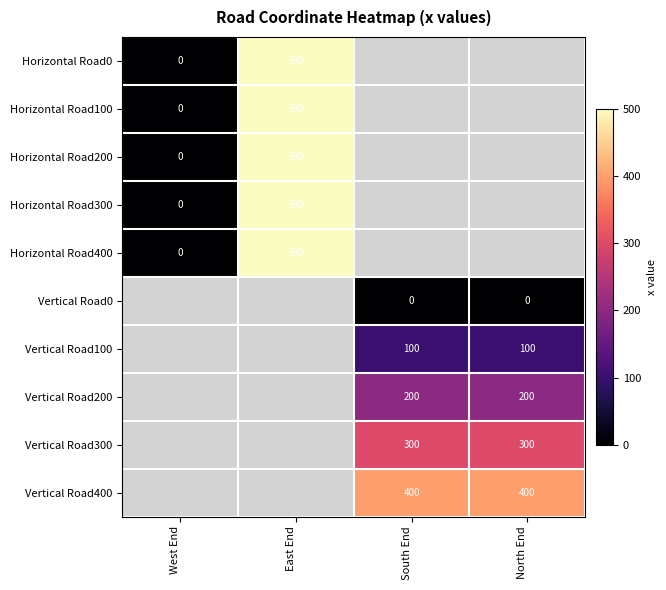

The value of Vertical Road300 at South End is 148.5. True or false?

False